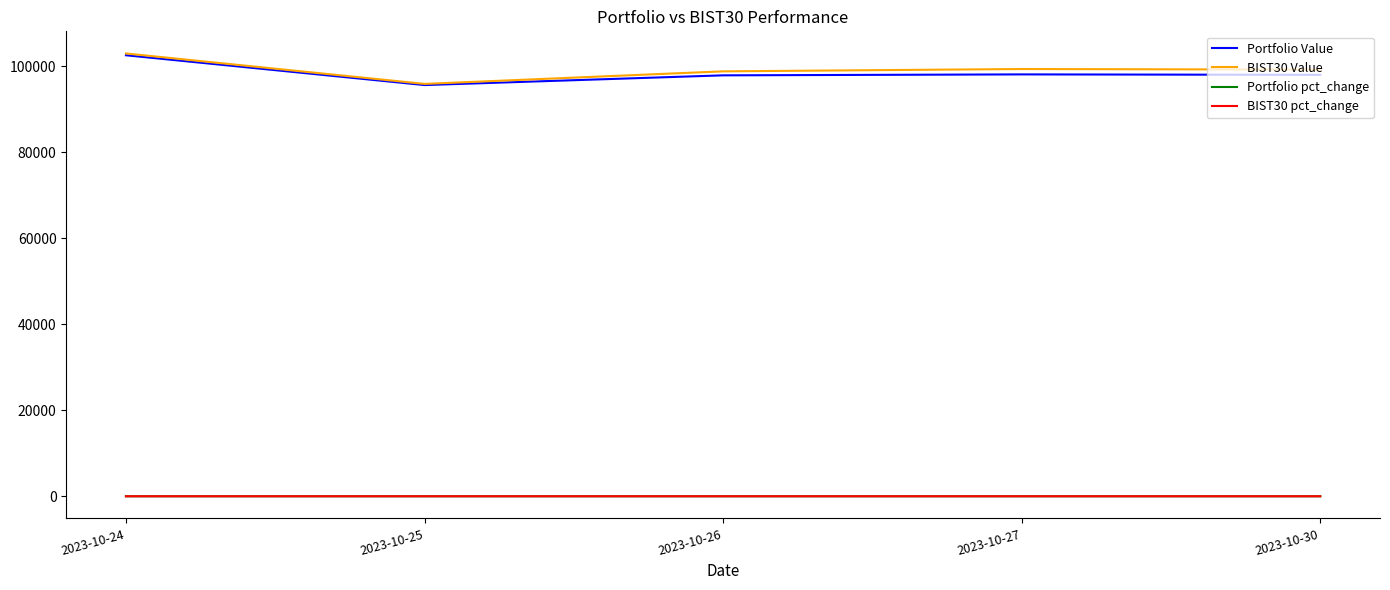

What is the lowest value of the Portfolio pct_change series?

-0.1